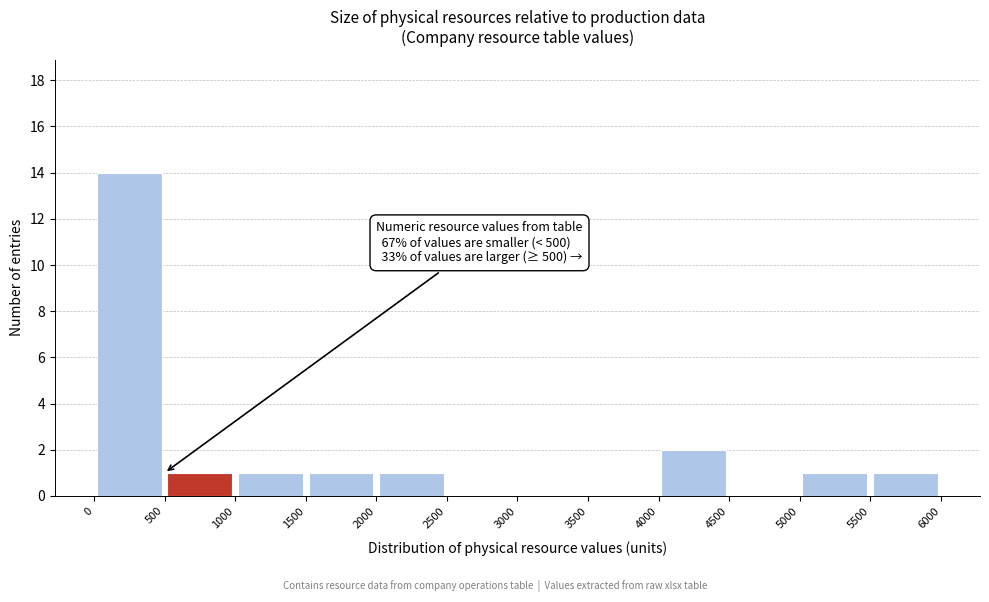

Which range on the x-axis has the tallest bar?

0 to 500